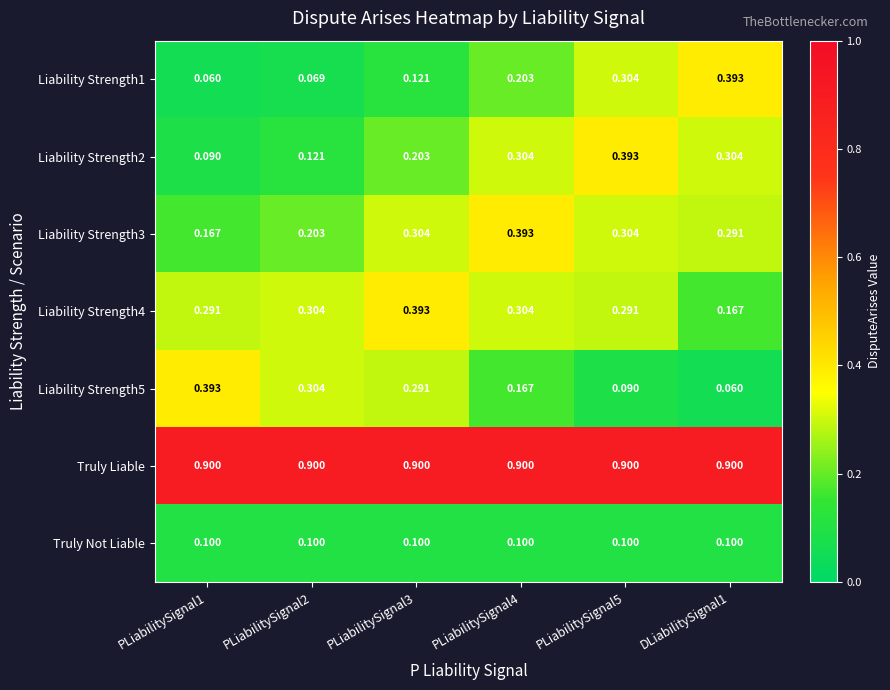

At which category is the sum across all series the highest?

PLiabilitySignal5